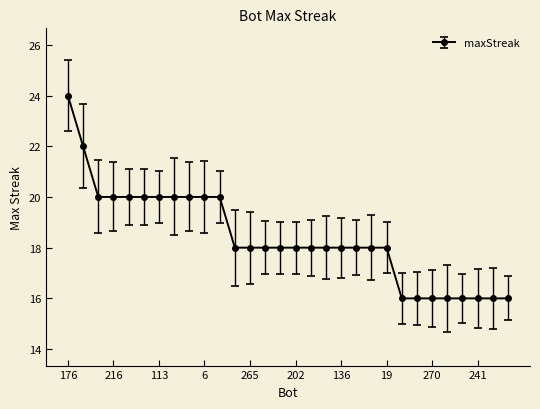

Does the chart display data point markers on the line(s)?

Yes